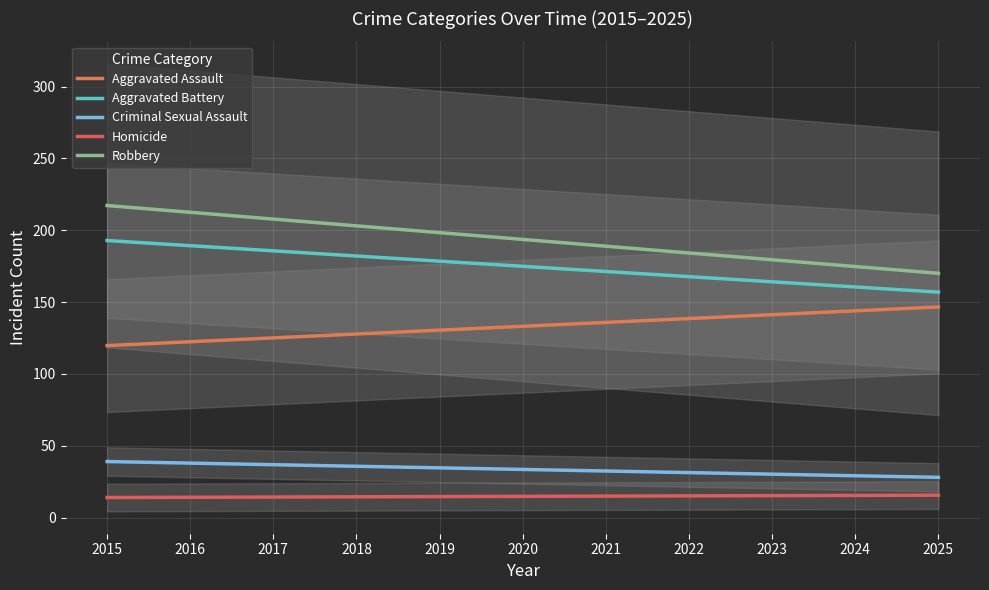

List the series in order of their peak value, lowest first.

Homicide, Criminal Sexual Assault, Aggravated Assault, Aggravated Battery, Robbery